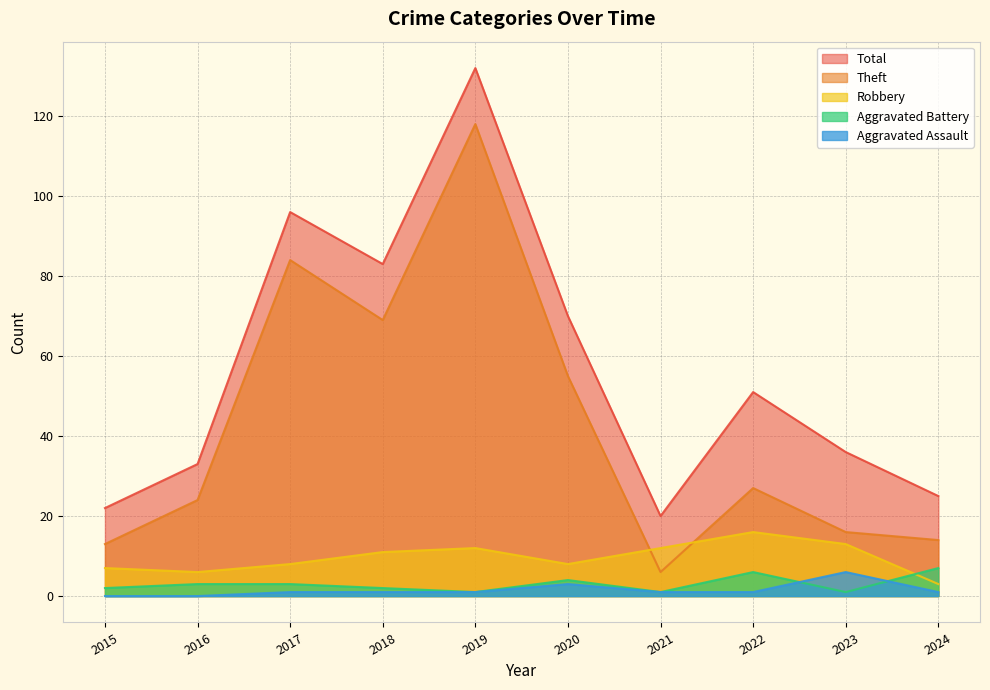

Is the value of Total at 2017 greater than the value of Robbery at 2022?

Yes